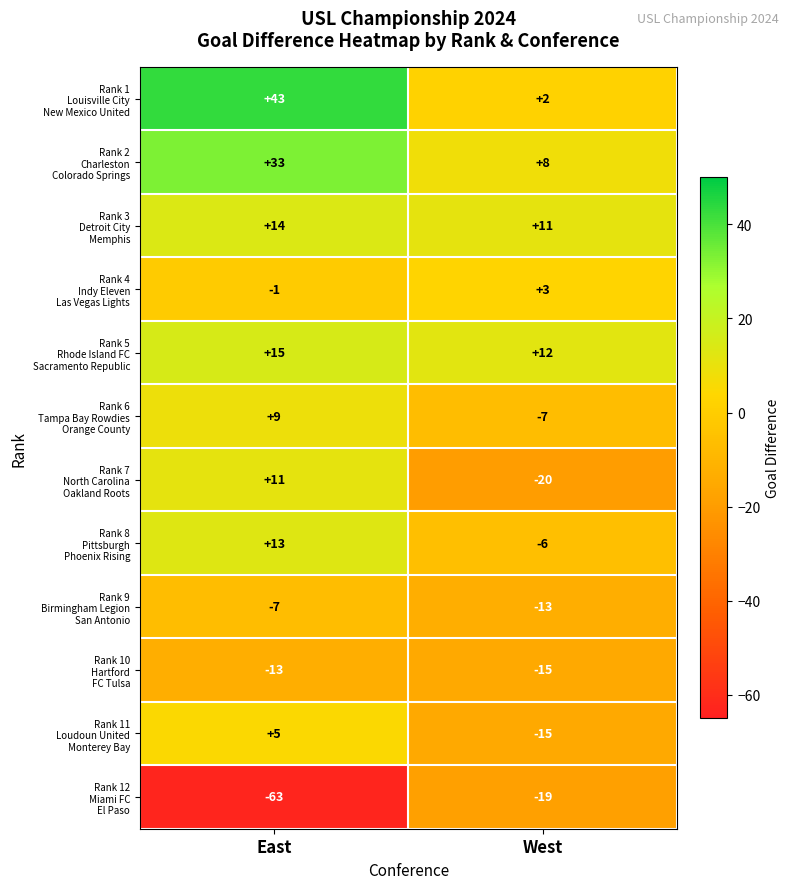

What is the greatest value displayed?

43